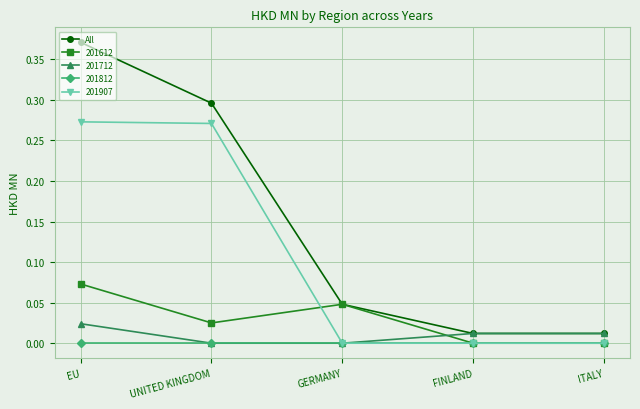

Does the chart display data point markers on the line(s)?

Yes